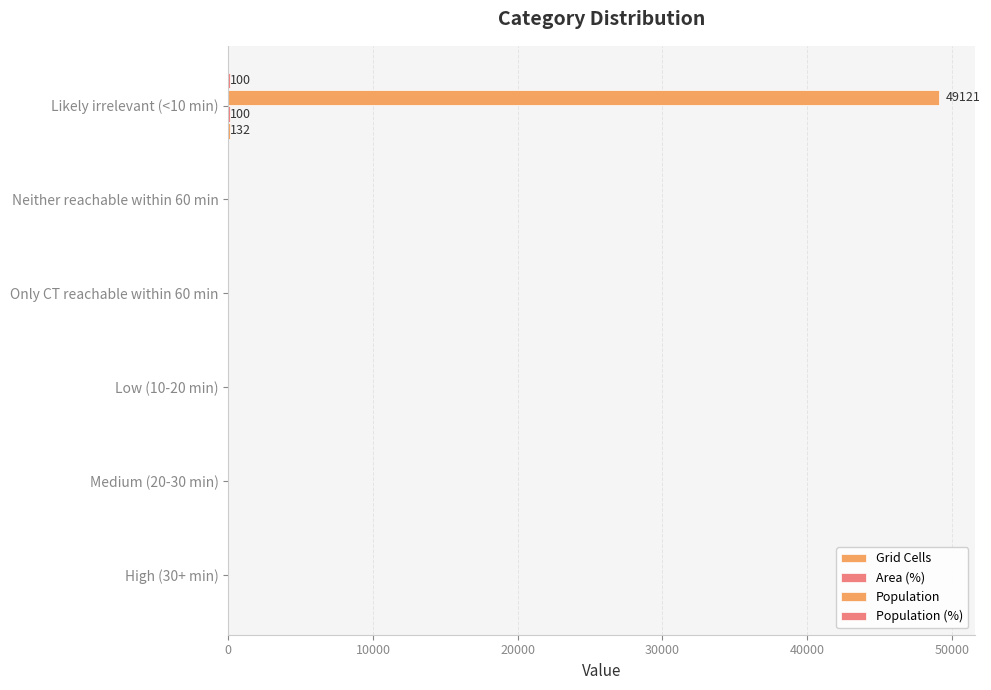

How many distinct data groups are displayed?

4